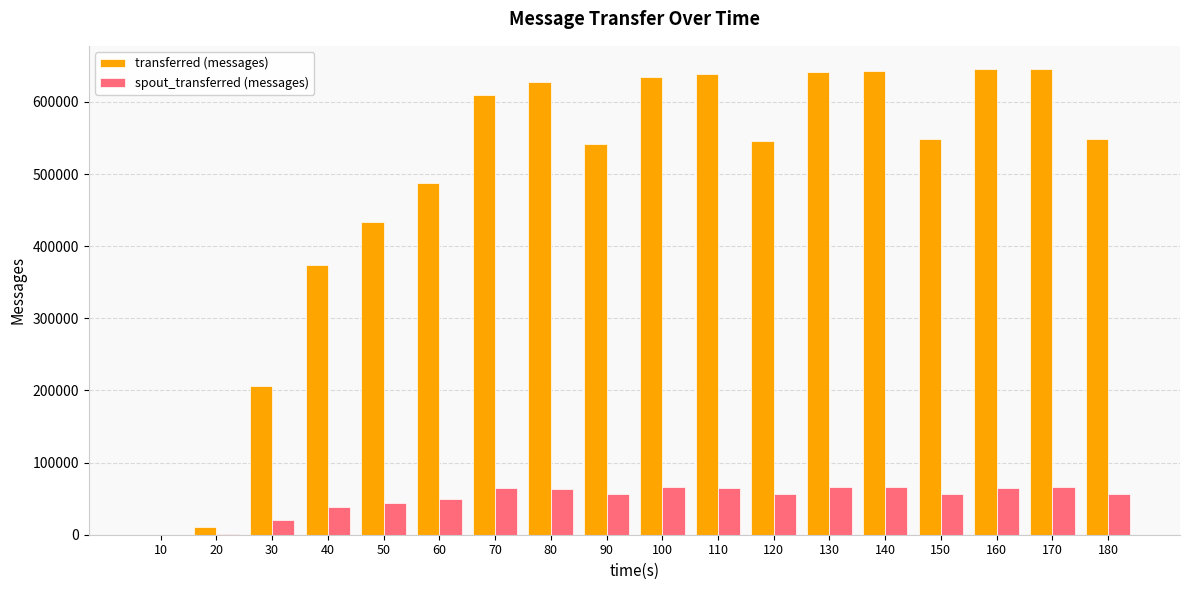

Where does the transferred (messages) series first go above 549220?

70